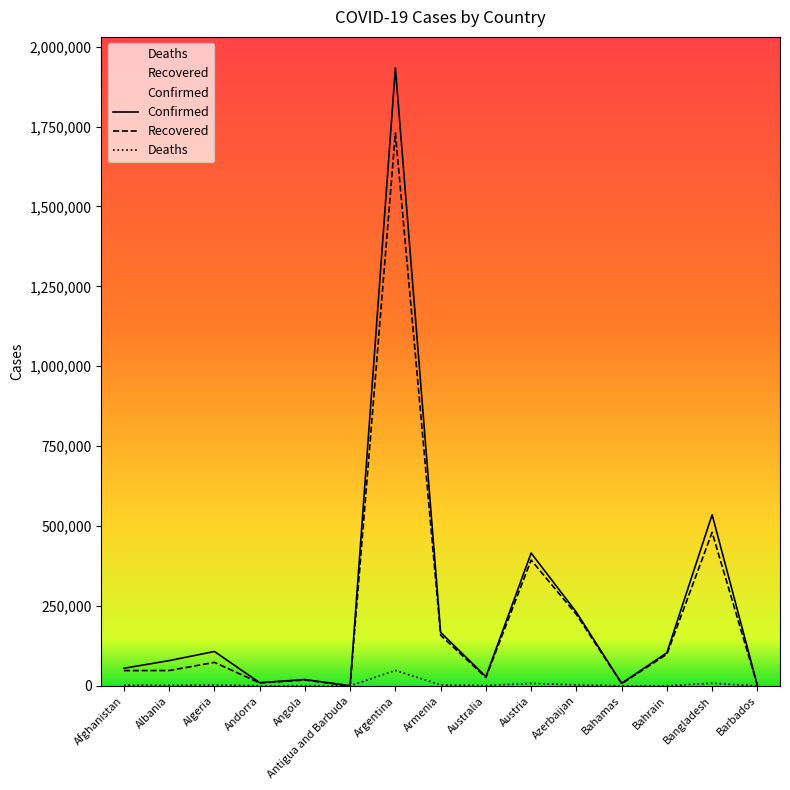

Which label corresponds to the smallest value in the chart?

Antigua and Barbuda